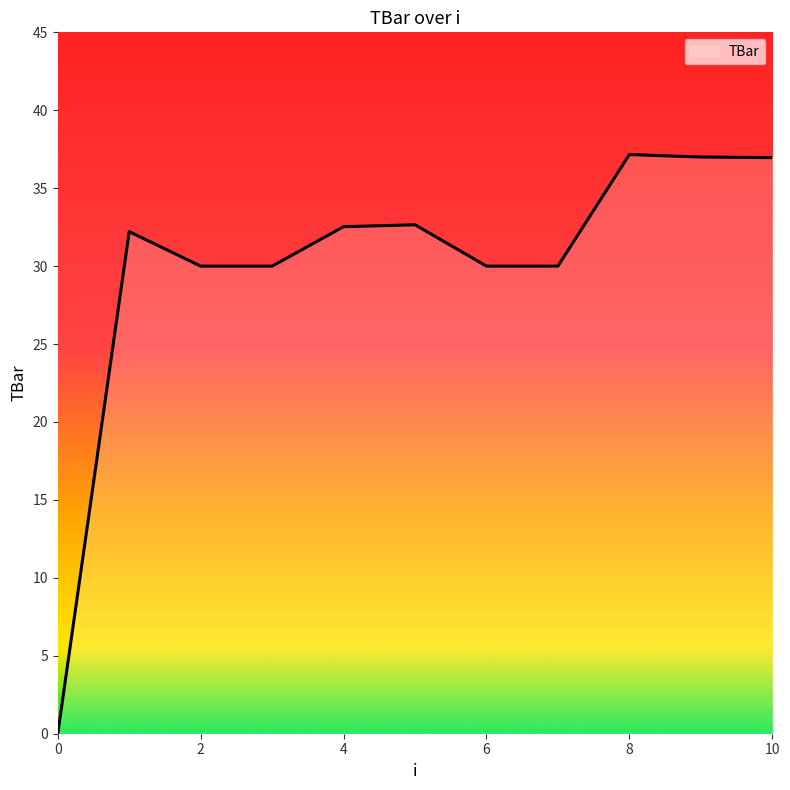

What is the maximum value shown in the chart?

37.2